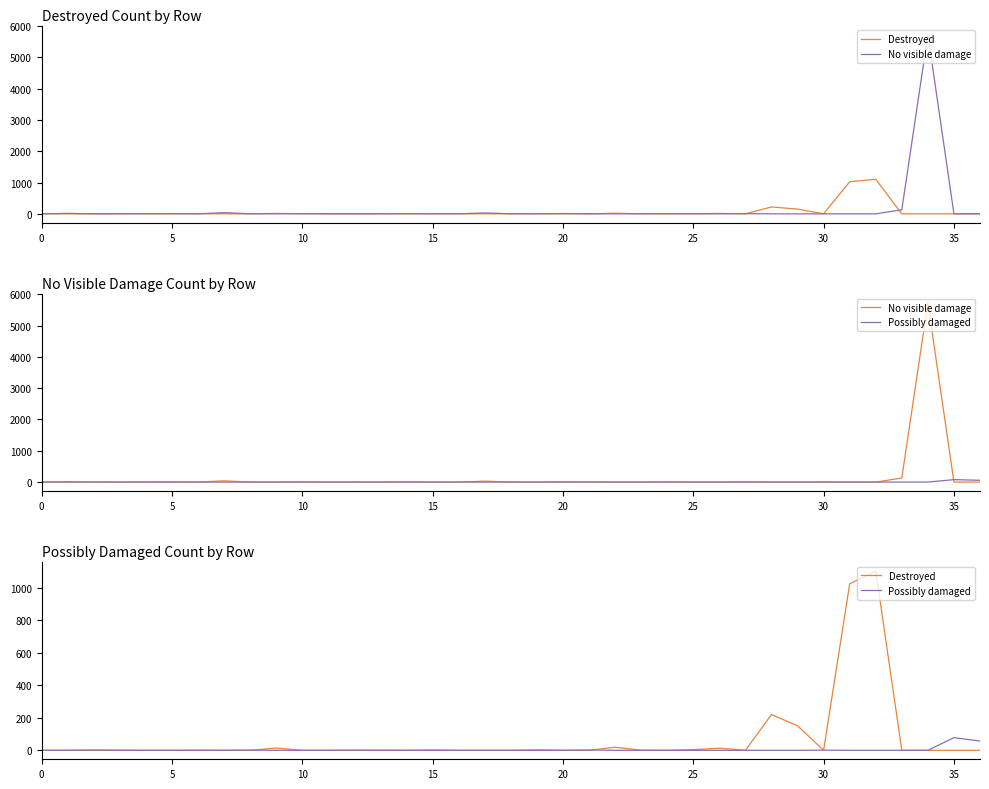

What is the sum of the No visible damage values at 13 and 25?

6